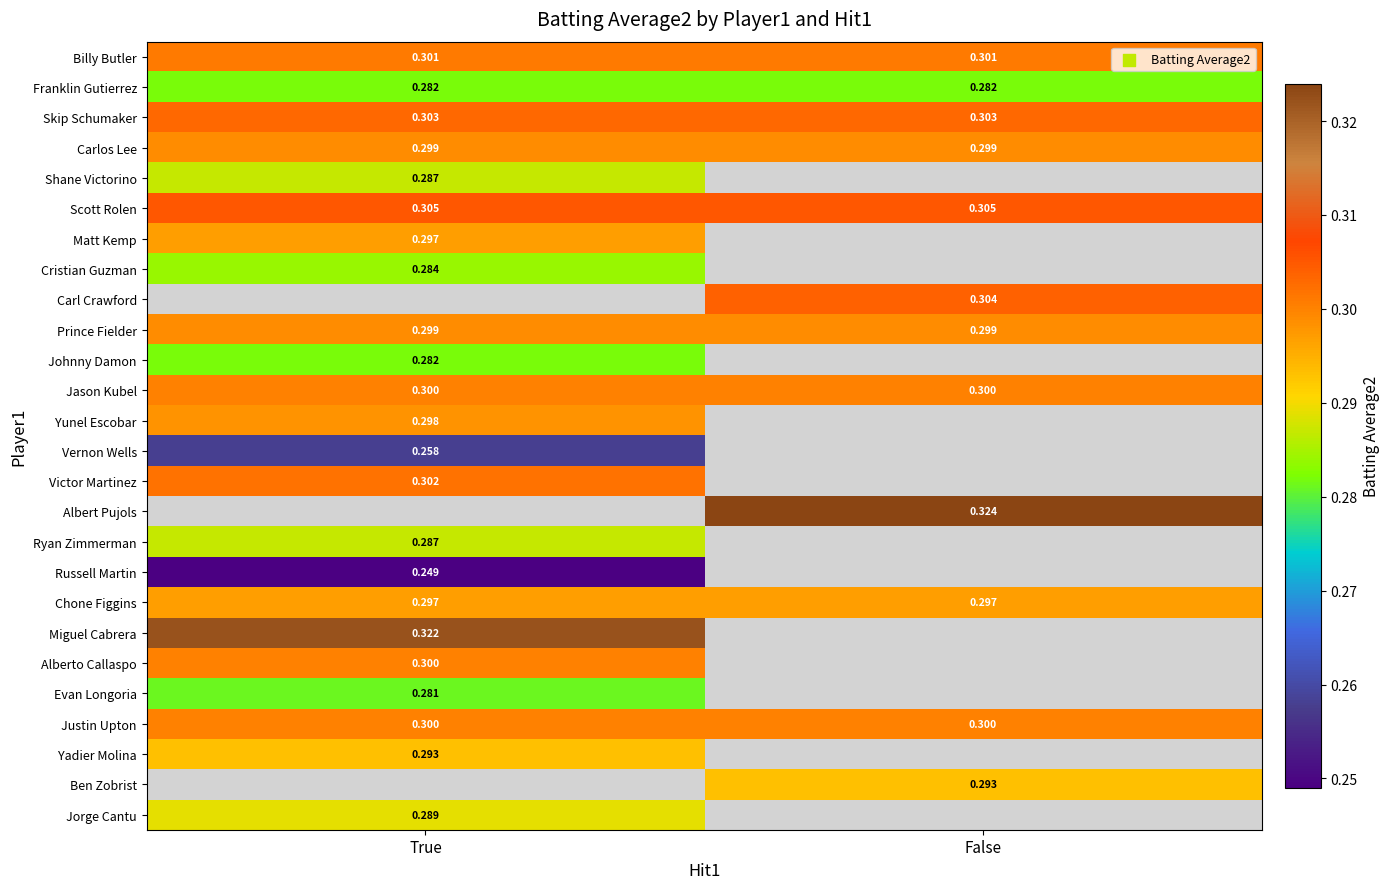

What is the lowest value of the Justin Upton series?

0.3